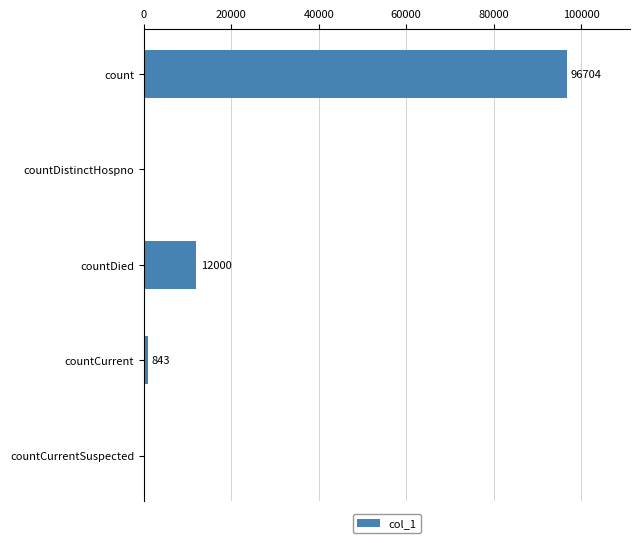

What is the change in value from countDistinctHospno to countCurrent?

+843